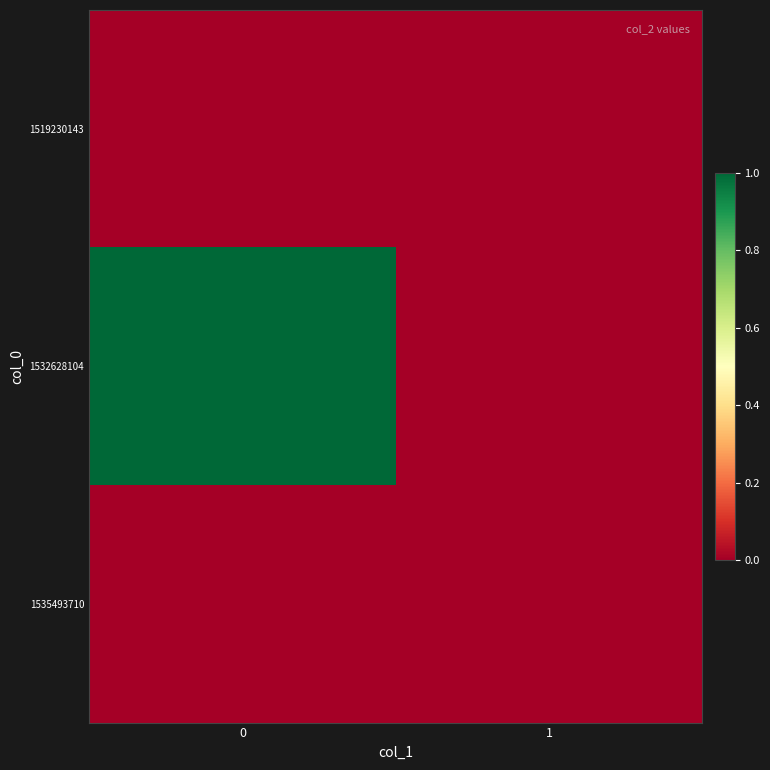

Rank the series by their maximum value, from lowest to highest.

1519230143, 1535493710, 1532628104